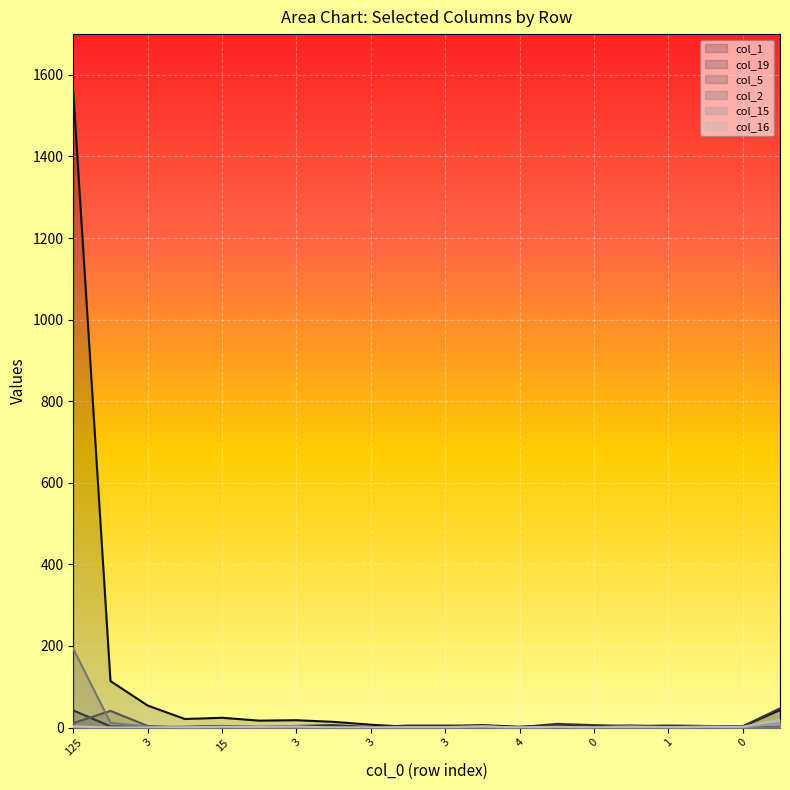

Does the chart display data point markers on the line(s)?

No